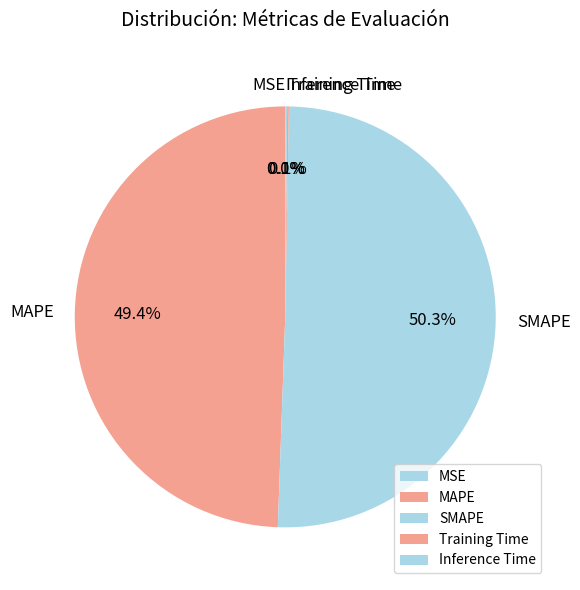

Is it true that MAPE is 63% of the pie?

False